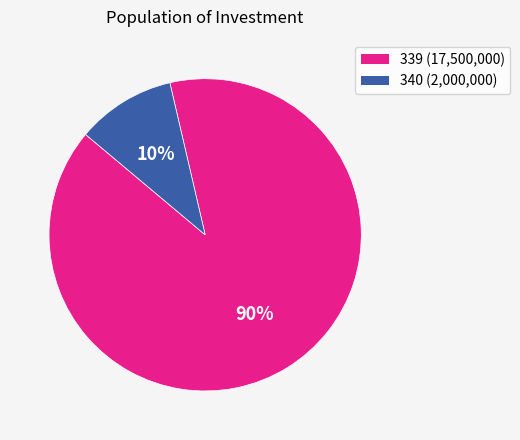

Which slice is the largest?

339